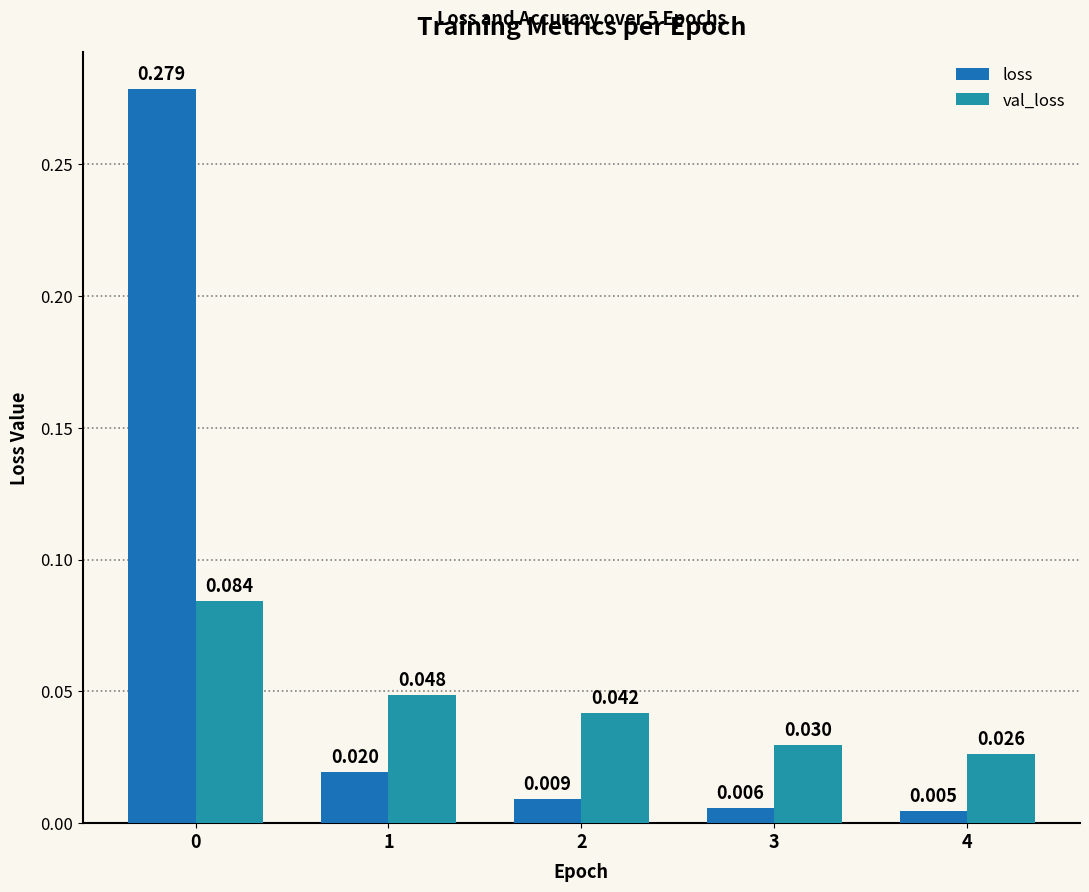

At which label does loss reach its minimum?

4